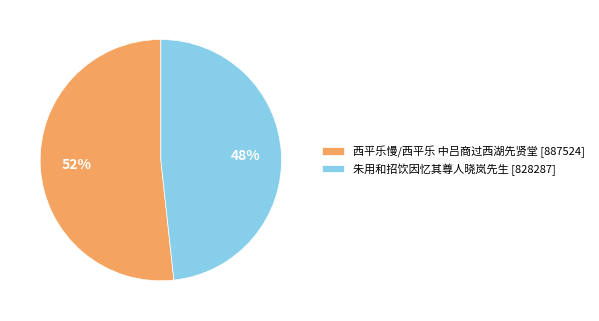

Does any single category account for the majority?

Yes